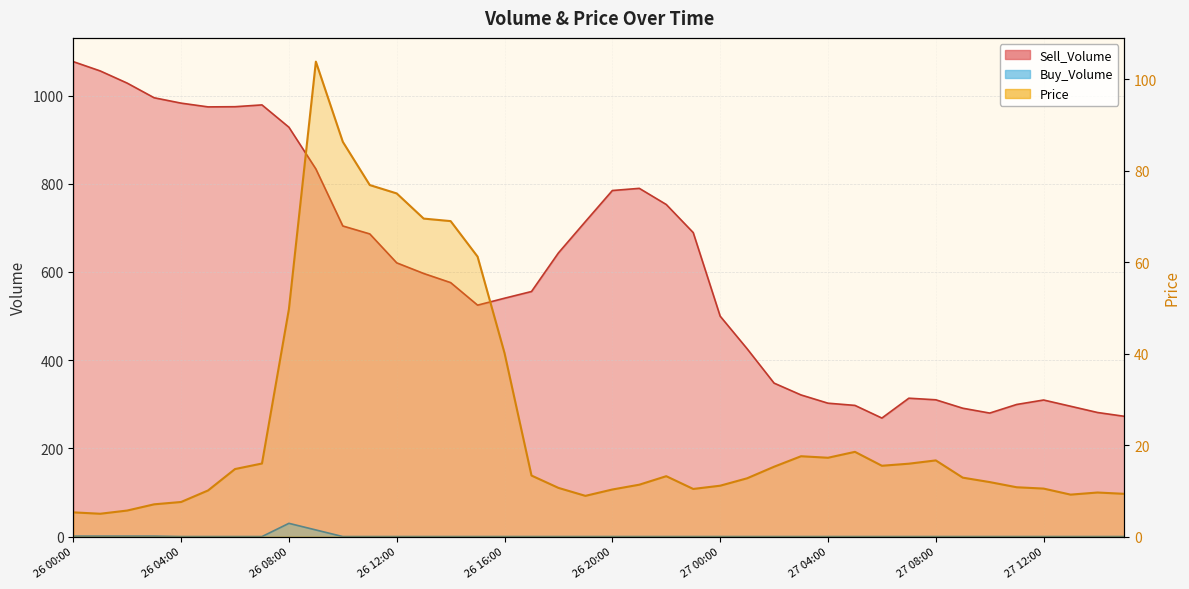

What is the label of the 19th point from the right?

26 21:00